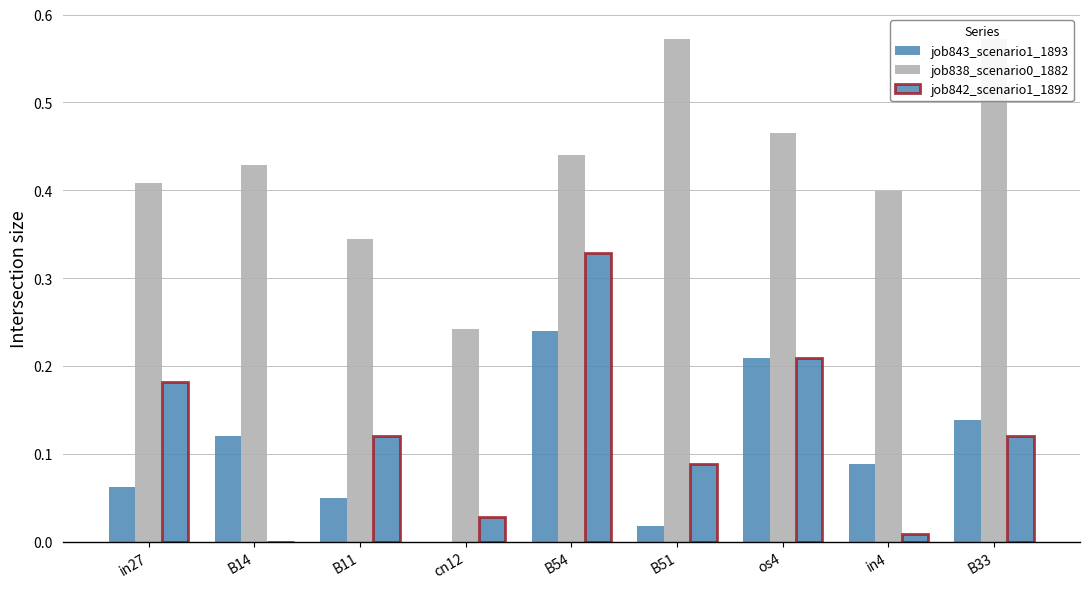

What is the label of the 3rd bar from the right?

os4